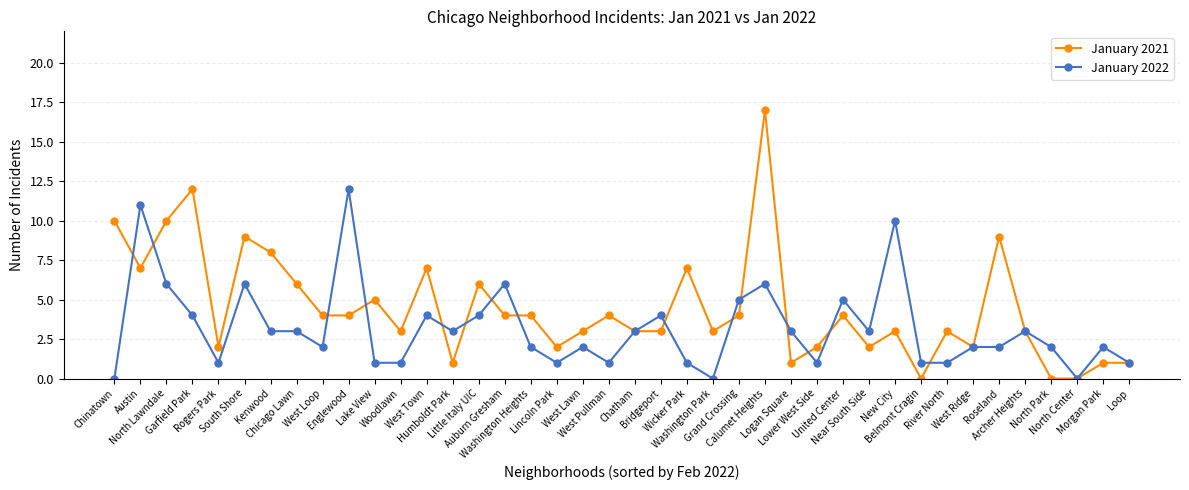

What is the sum of all January 2021 values?

179